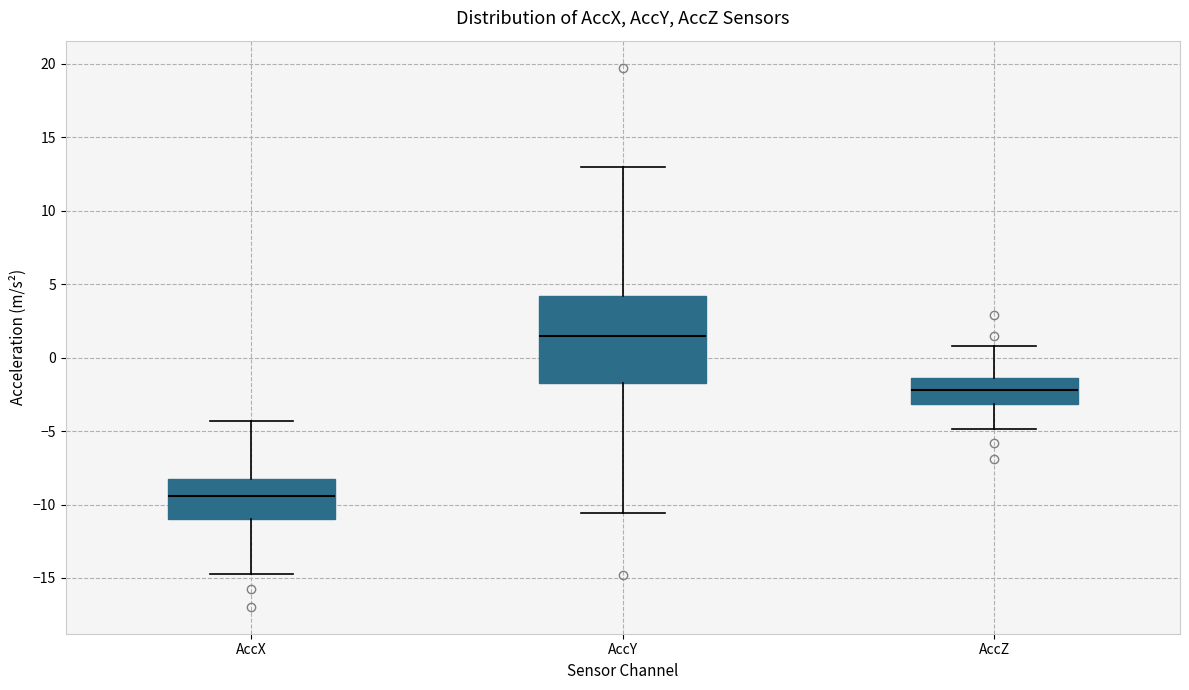

Comparing the boxes themselves (not the whiskers), which one is the tallest?

AccY